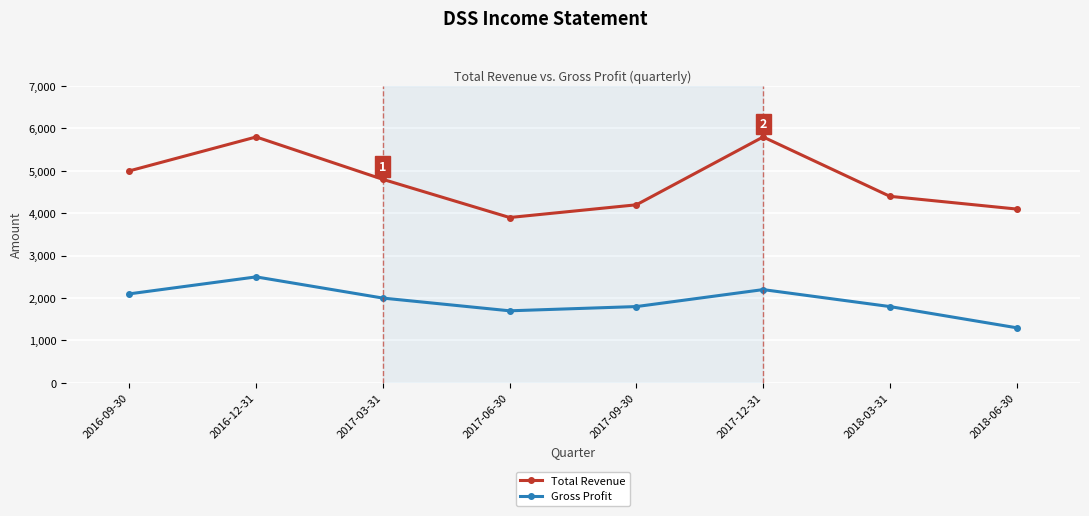

Which series has the largest range (max minus min)?

Total Revenue